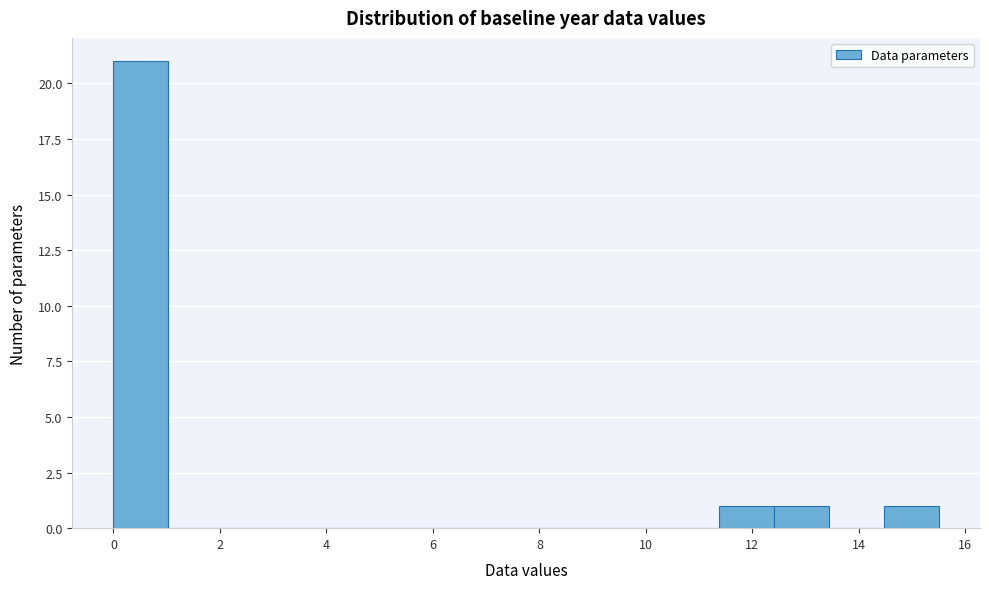

Reading left to right, transcribe this chart: for each bar, give the range it covers on the x-axis and its height. Neither the bar edges nor the heights are printed on the chart, so give them approximately, as read against the axes.

0.0 to 1.0: 21
1.0 to 2.0: 0
2.0 to 3.2: 0
3.2 to 4.2: 0
4.2 to 5.2: 0
5.2 to 6.2: 0
6.2 to 7.2: 0
7.2 to 8.2: 0
8.2 to 9.4: 0
9.4 to 10.4: 0
10.4 to 11.4: 0
11.4 to 12.4: 1
12.4 to 13.4: 1
13.4 to 14.4: 0
14.4 to 15.6: 1